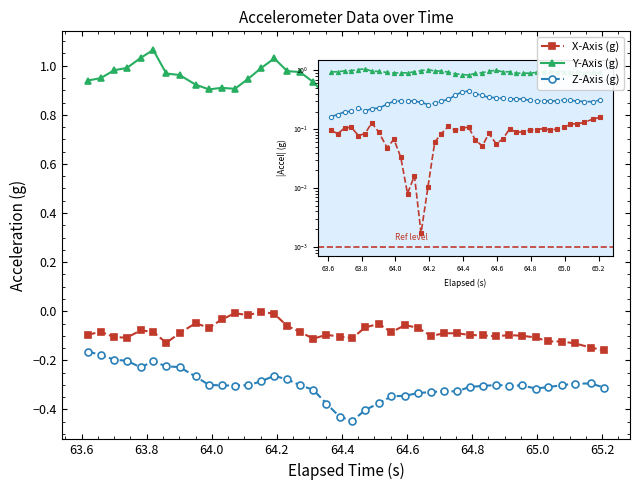

Which series has the largest total across all categories?

Y-Axis (g)